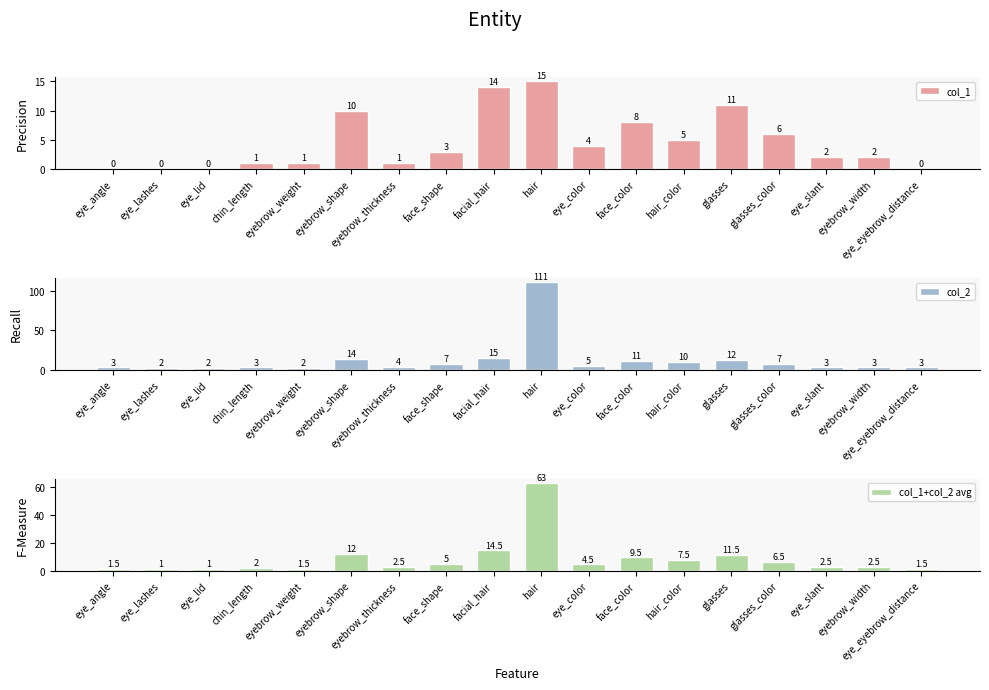

Which category has the lowest value in the col_1 series?

eye_angle